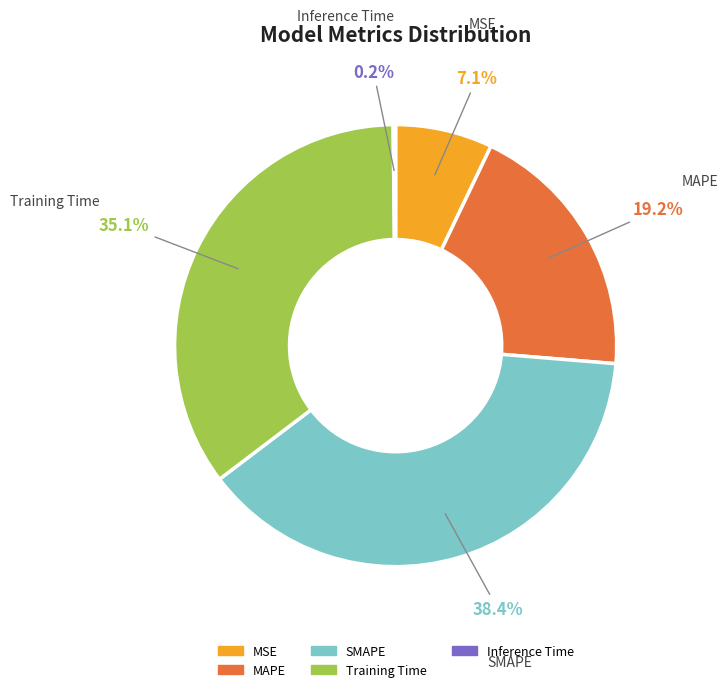

Is it true that Training Time is 22% of the pie?

False